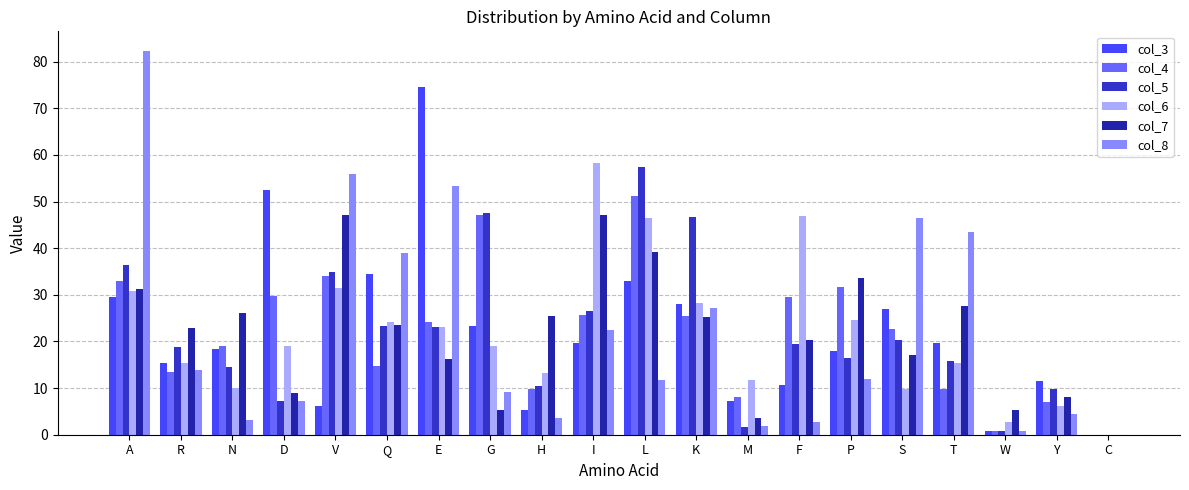

Which category has the highest value across all series?

A